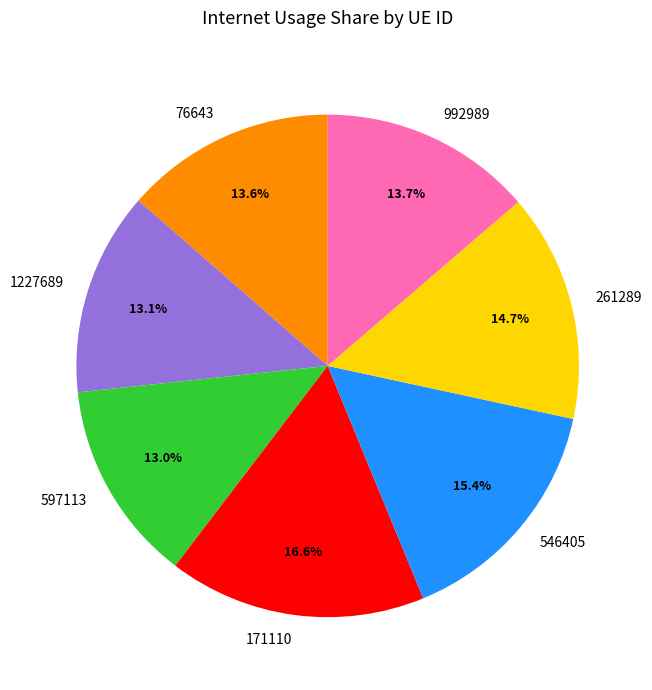

Which slice is the largest?

171110